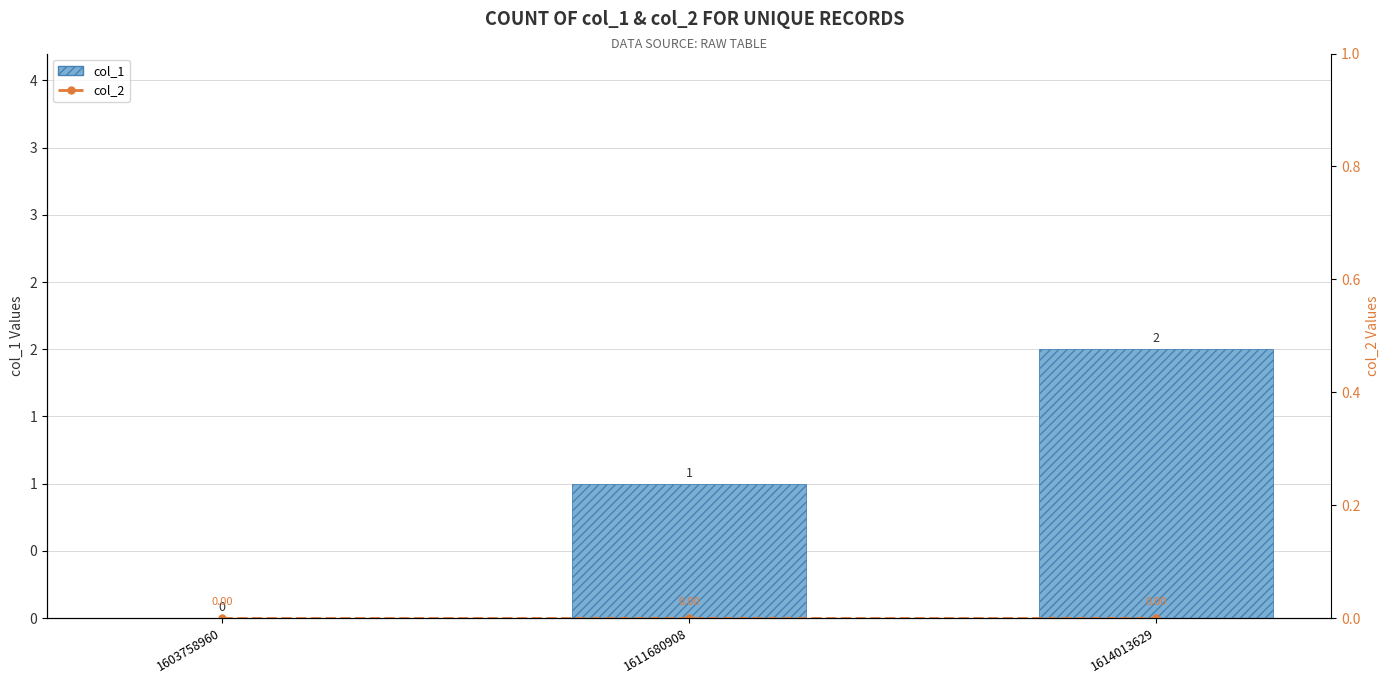

How many values in the col_1 series exceed 1?

1